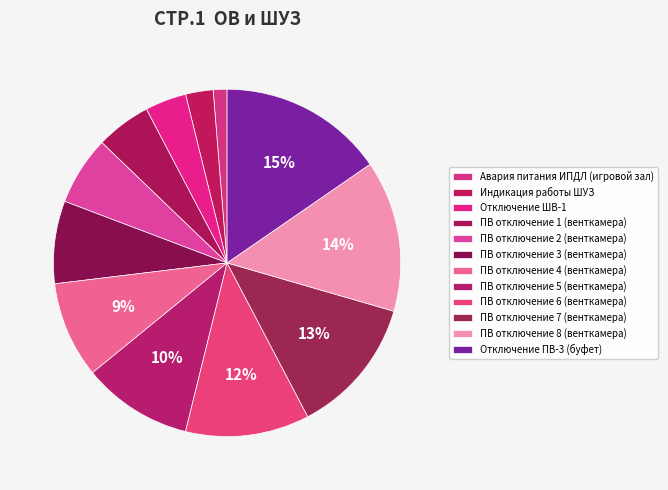

Does Отключение ПВ-3 (буфет) account for over 50% of the chart?

No